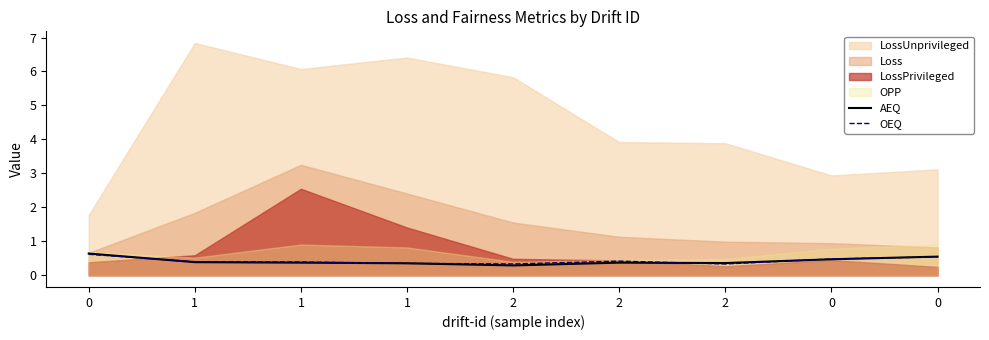

What is the difference between the AEQ values at 2 and 0?

0.1